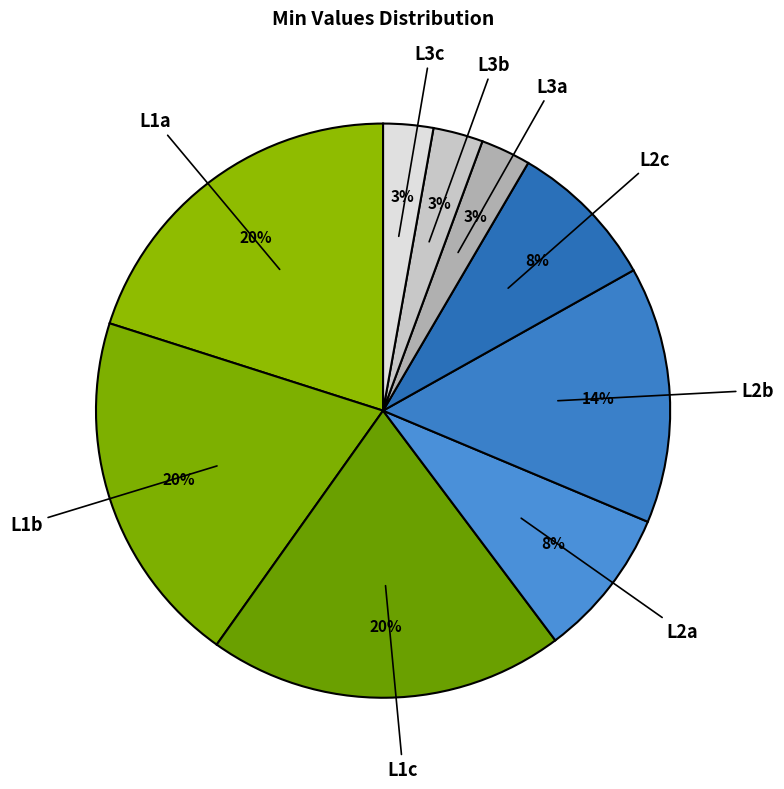

Count the number of slices in the pie.

9